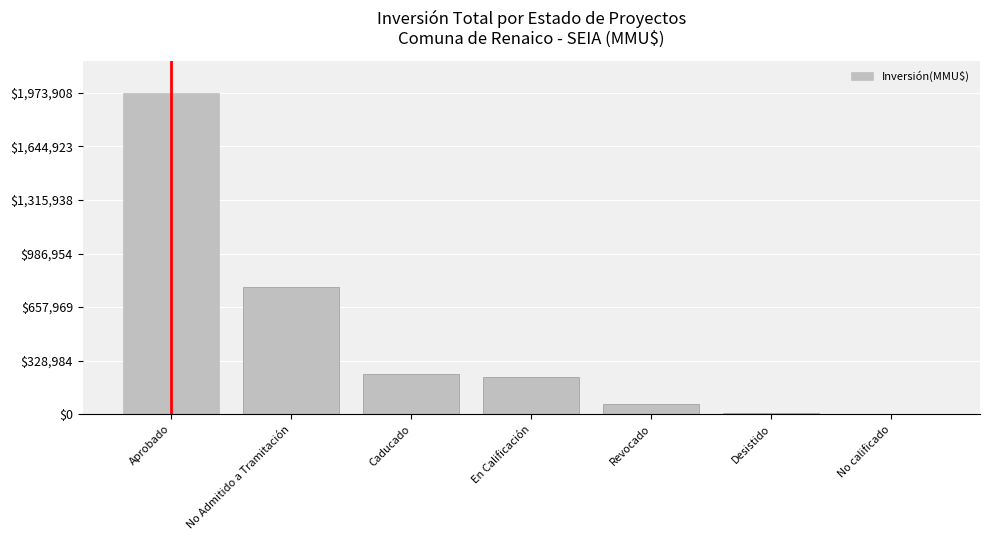

How many distinct data groups are displayed?

1